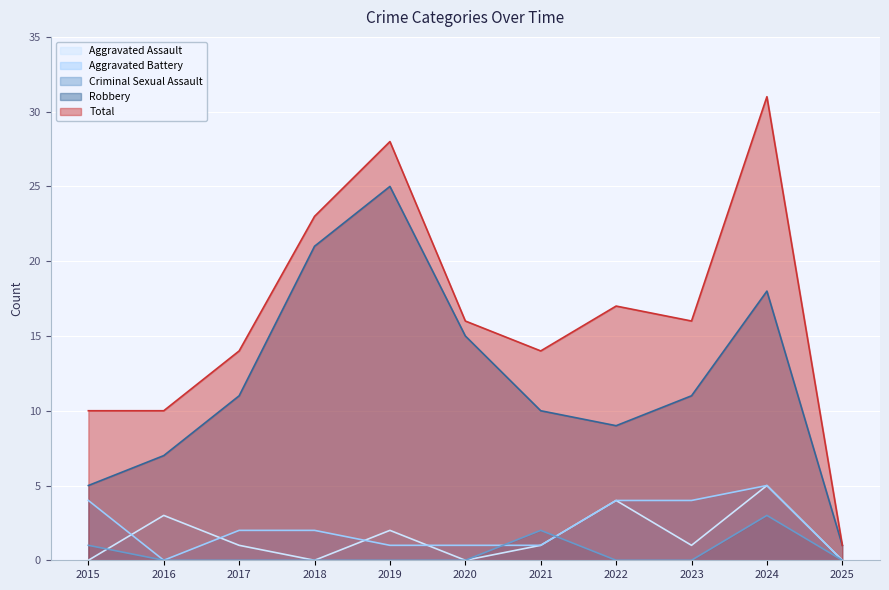

Between 2020 and 2024, which series saw the biggest shift?

Total